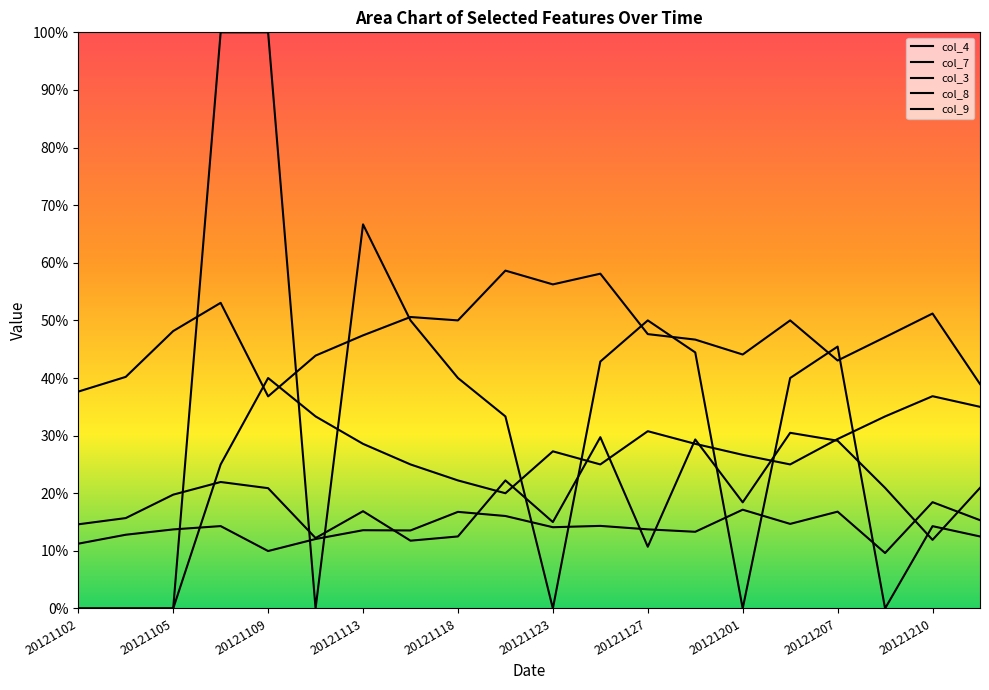

Does the chart display data point markers on the line(s)?

No